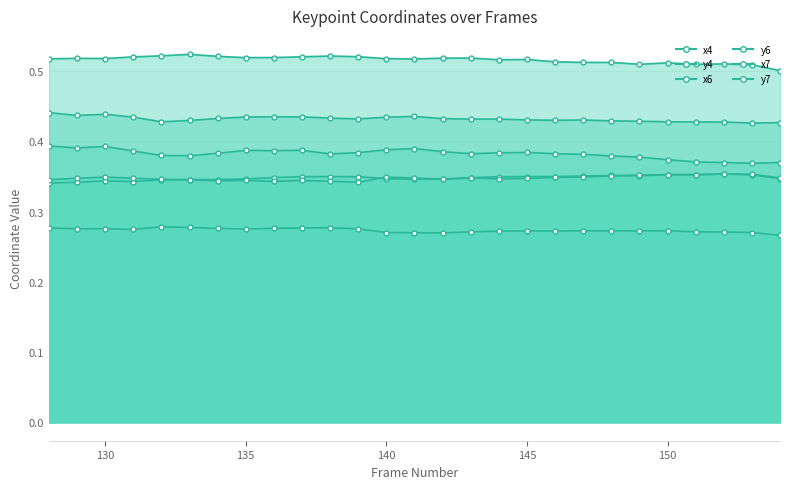

What is the total value across all series at 150?

2.3